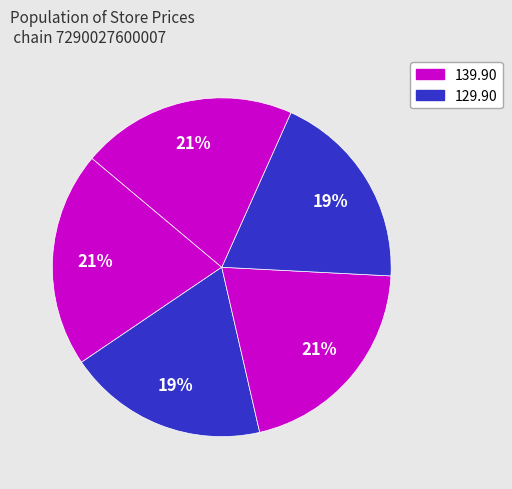

How many segments does this pie chart have?

5